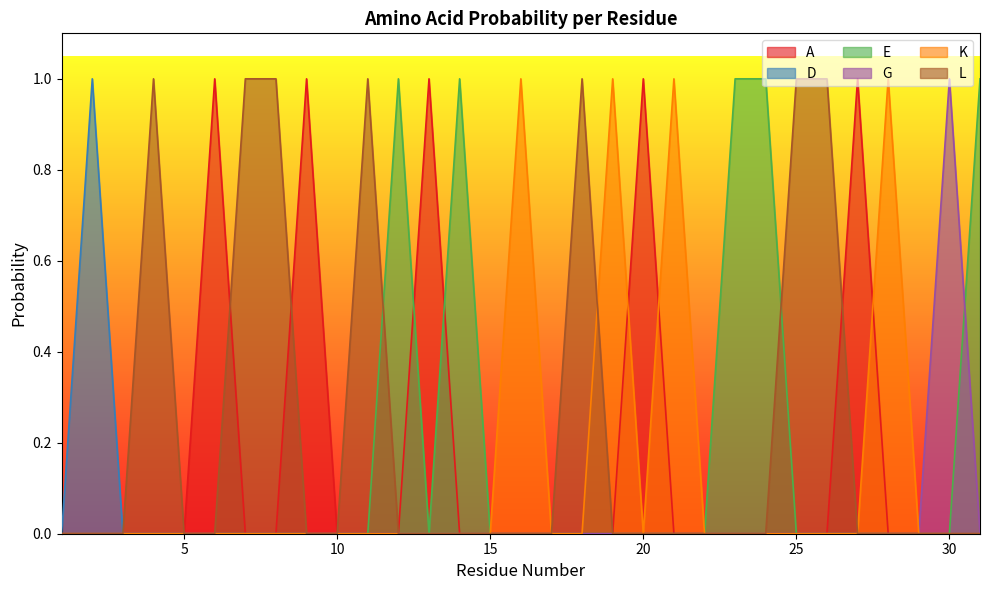

What is the difference between the maximum and second lowest values in the G series?

1